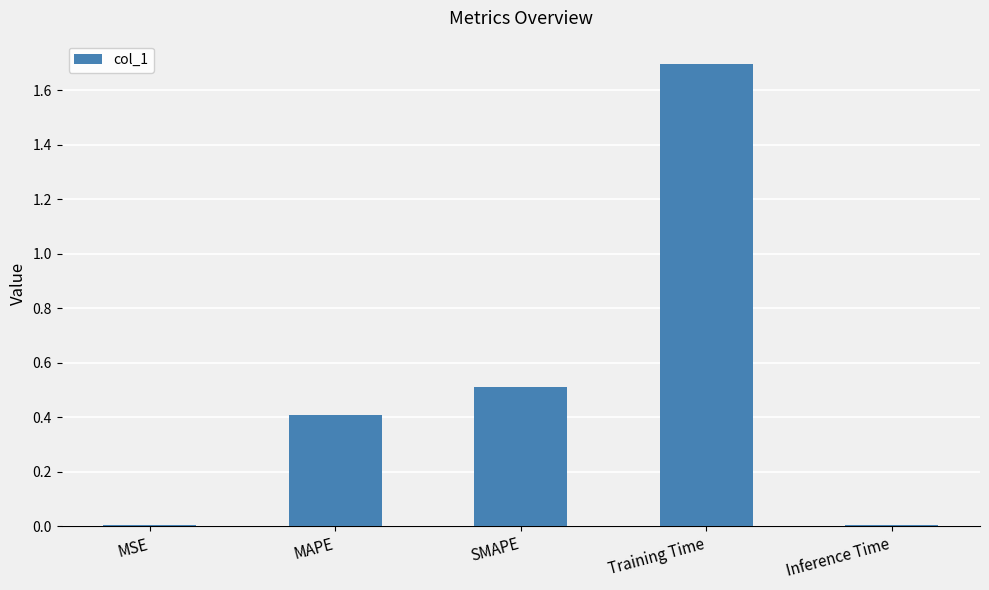

What is the sum of all values?

2.6